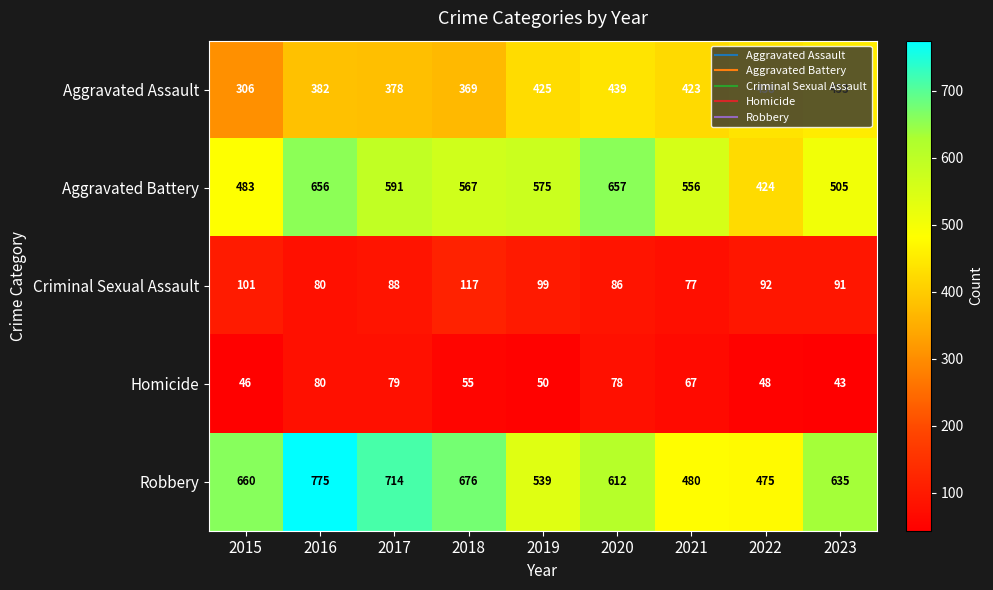

Which series has the widest spread of values?

Robbery